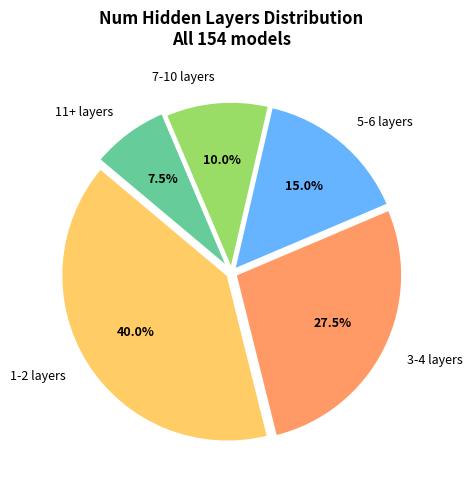

Between 3-4 layers and 5-6 layers, which is larger?

3-4 layers